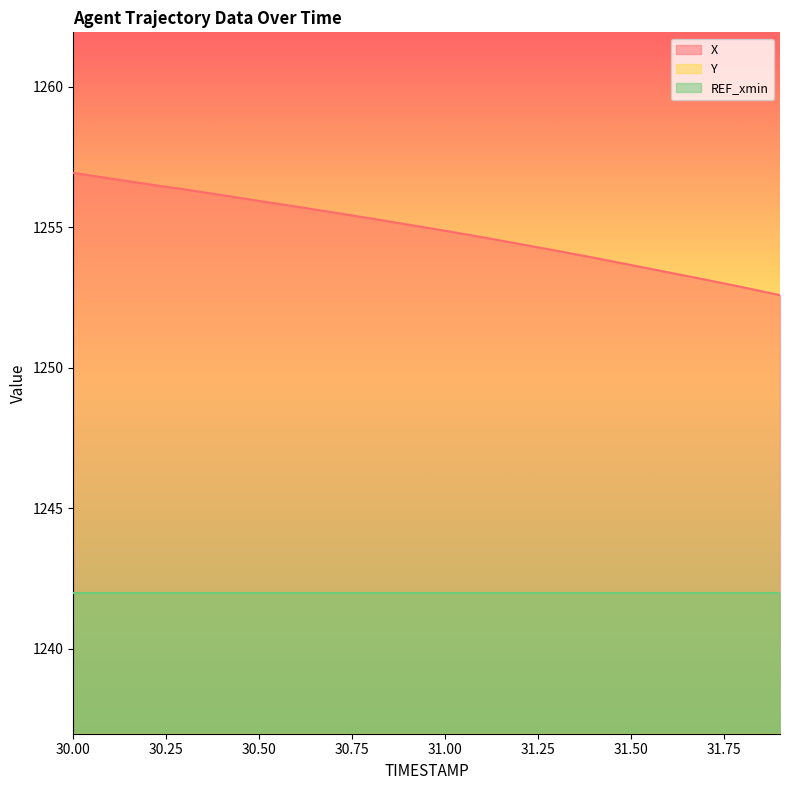

True or false: X and Y cross at least once.

False